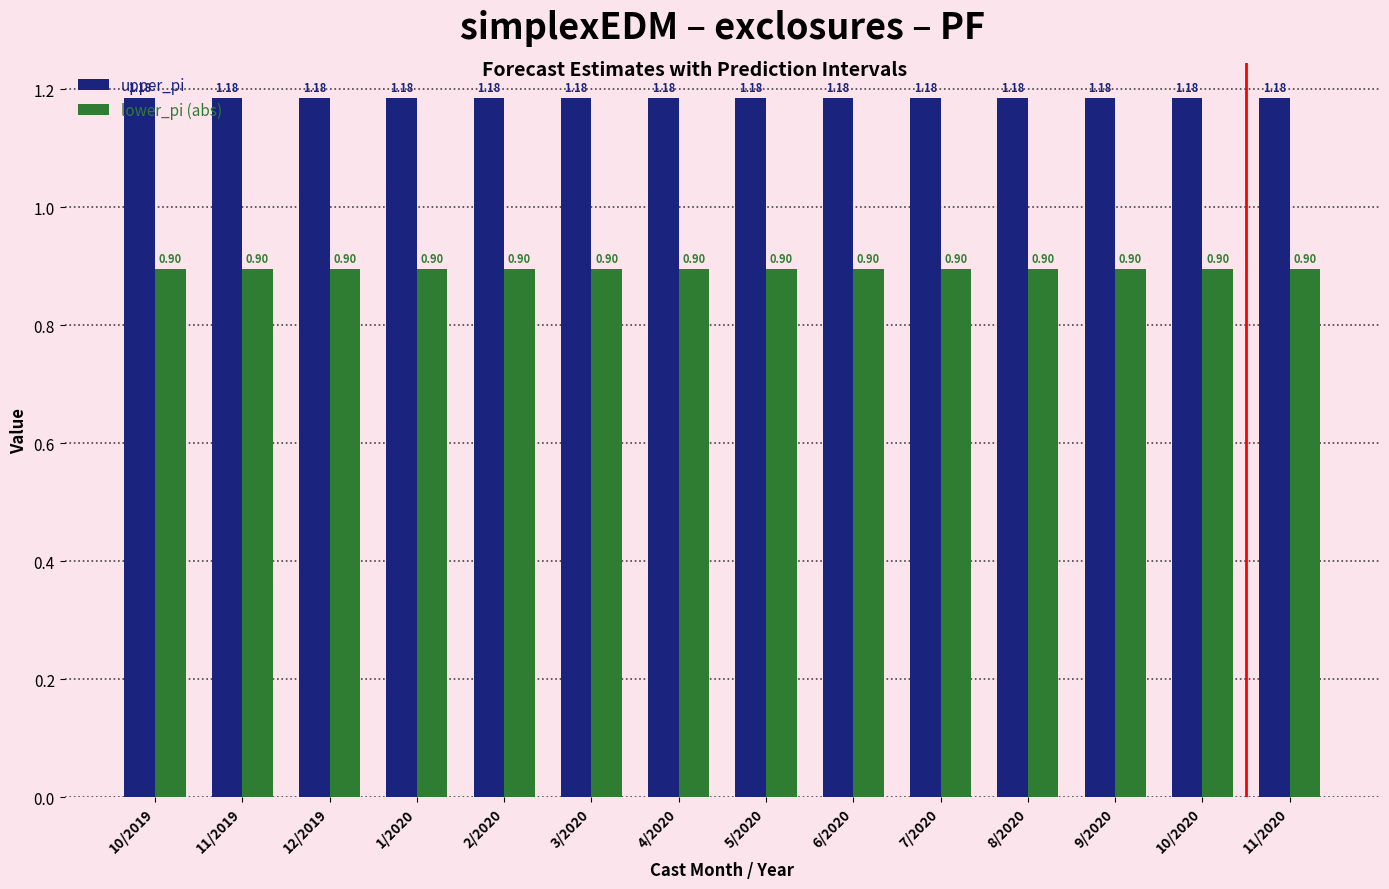

Rank the series at 11/2019 from lowest to highest value.

lower_pi (abs), upper_pi